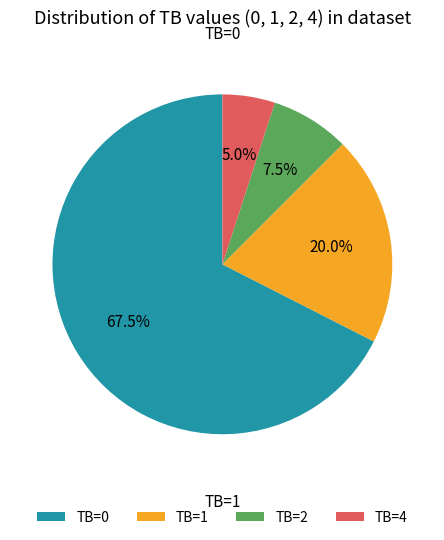

Does TB=0 account for over 50% of the chart?

Yes